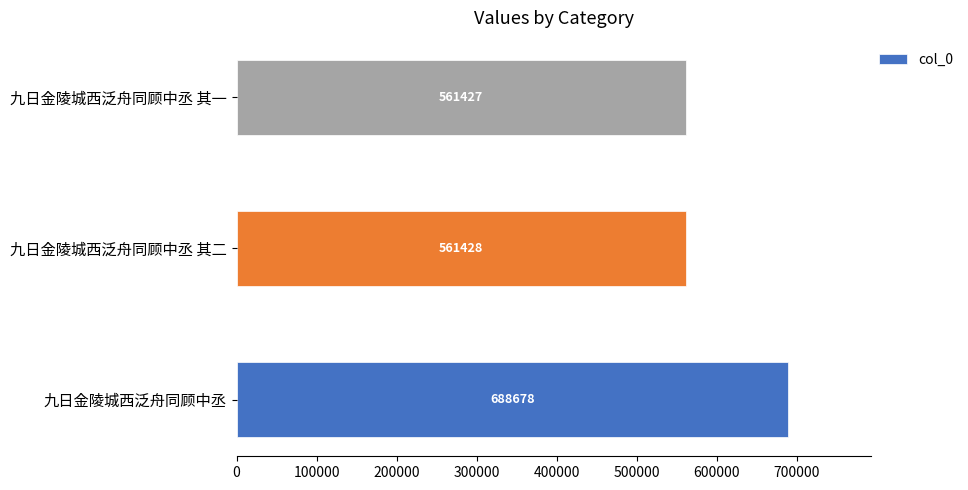

What is the average value?

603844